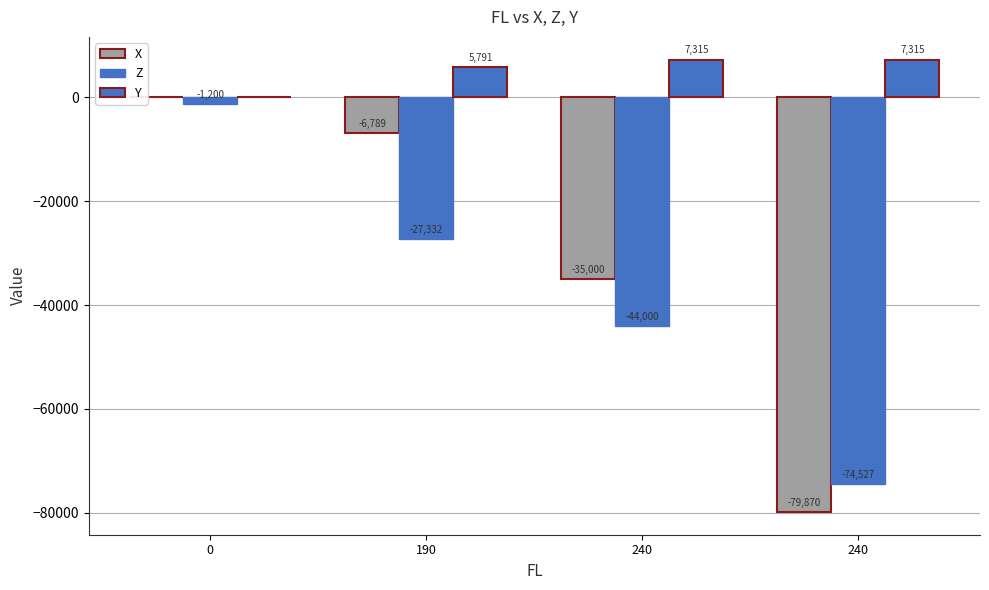

At 240, list the series in order from smallest to largest.

Z, X, Y